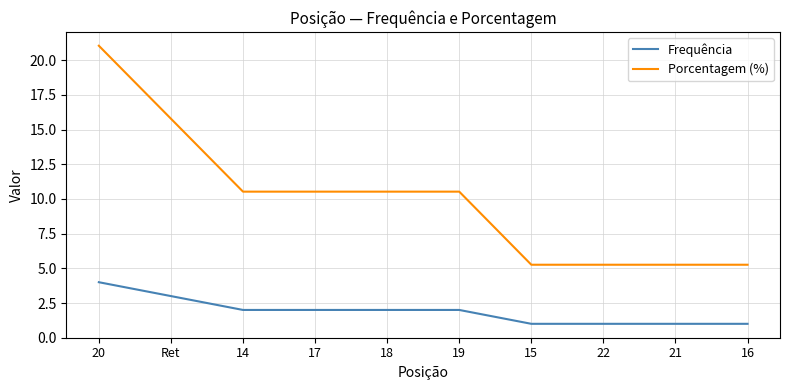

What value does the Porcentagem (%) series have at 17?

10.5